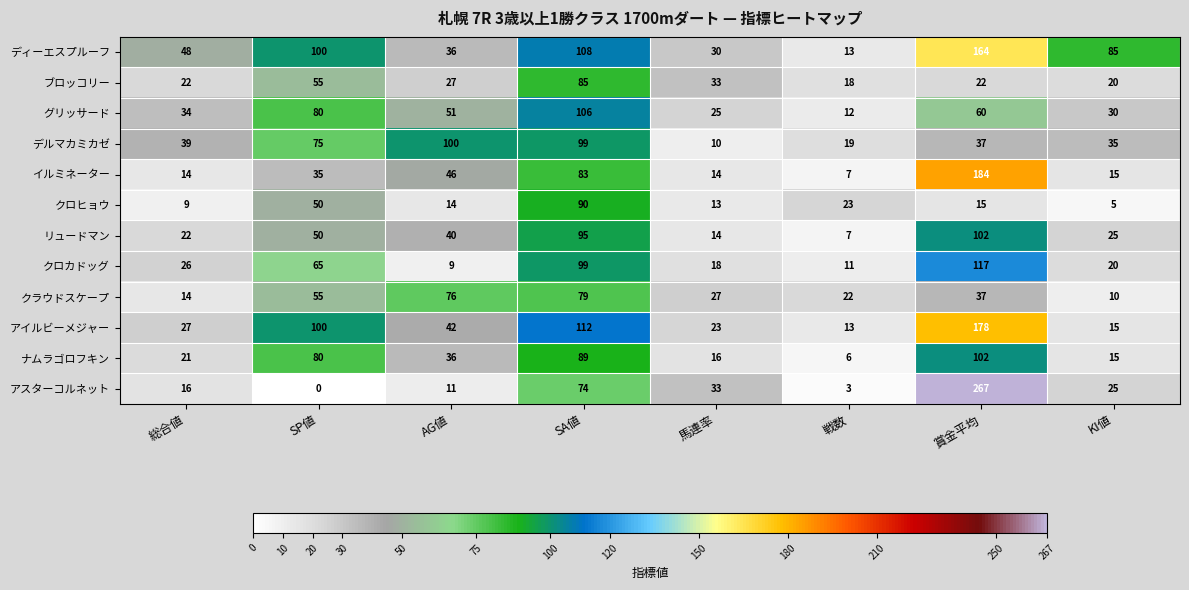

At how many categories does at least one series exceed 160?

1